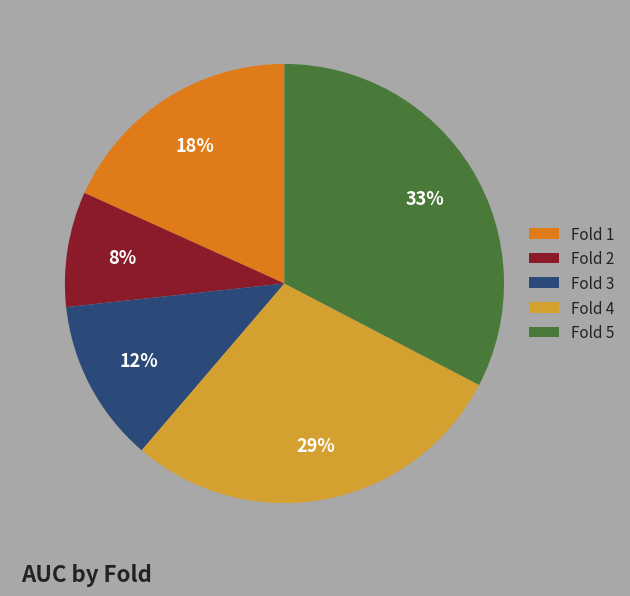

How many slices are in this pie chart?

5